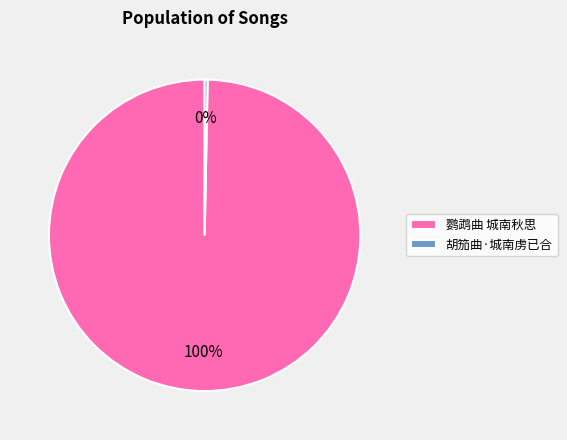

Rank the categories by value from lowest to highest.

胡笳曲·城南虏已合, 鹦鹉曲 城南秋思